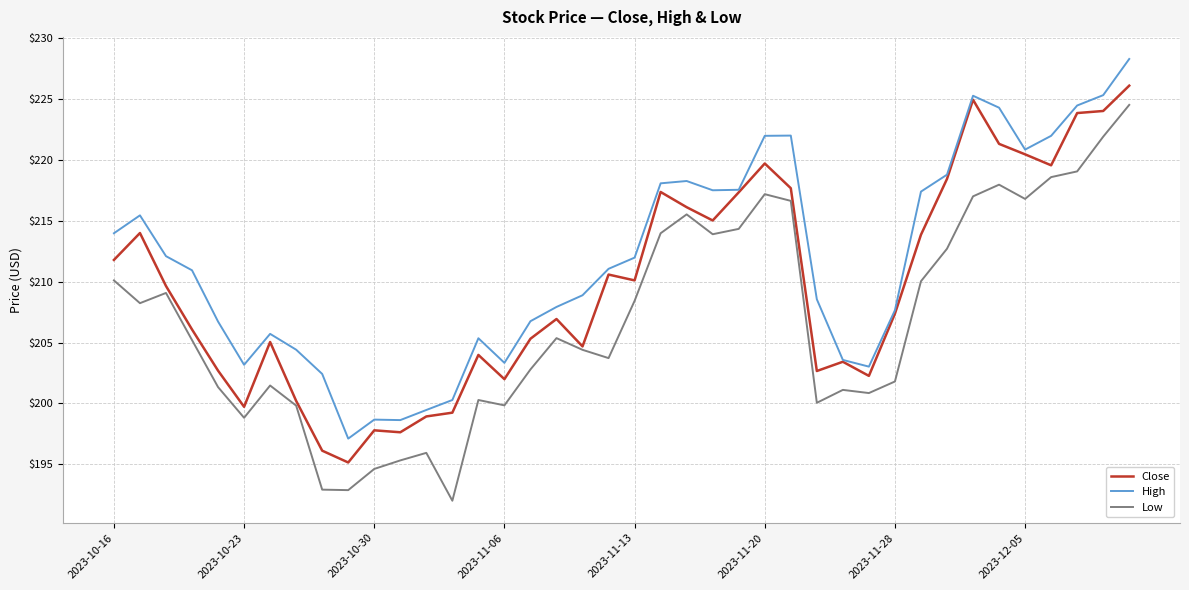

Rank the series by their maximum value, from highest to lowest.

High, Close, Low